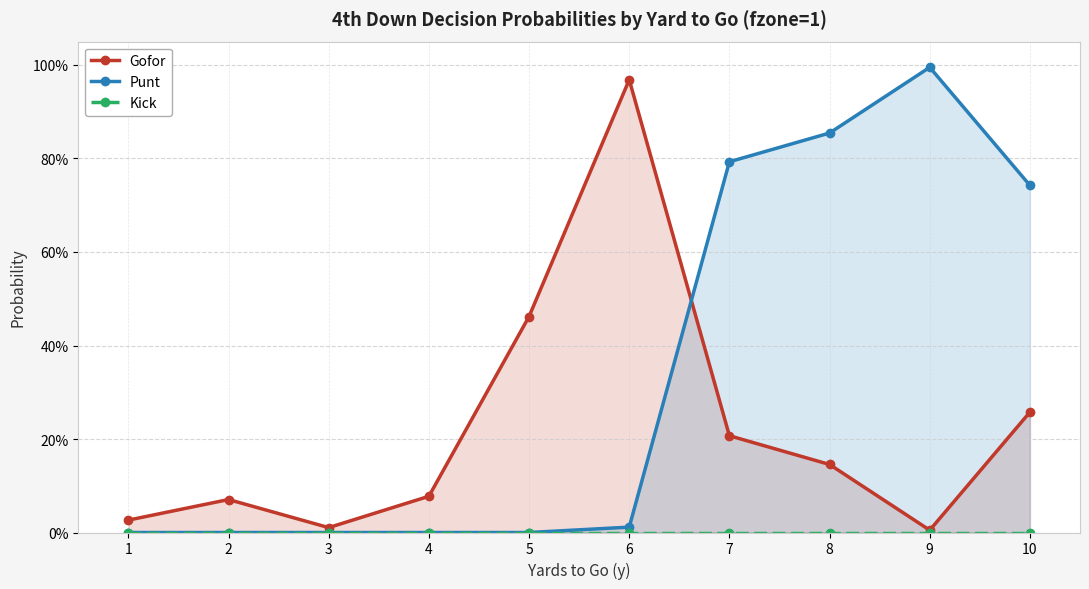

How many lines are shown in the chart?

3